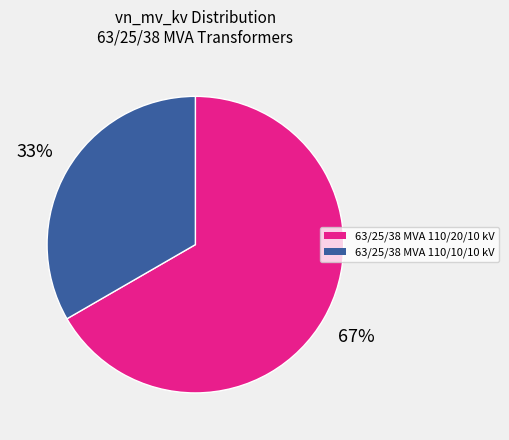

Is there a majority slice in this chart?

Yes